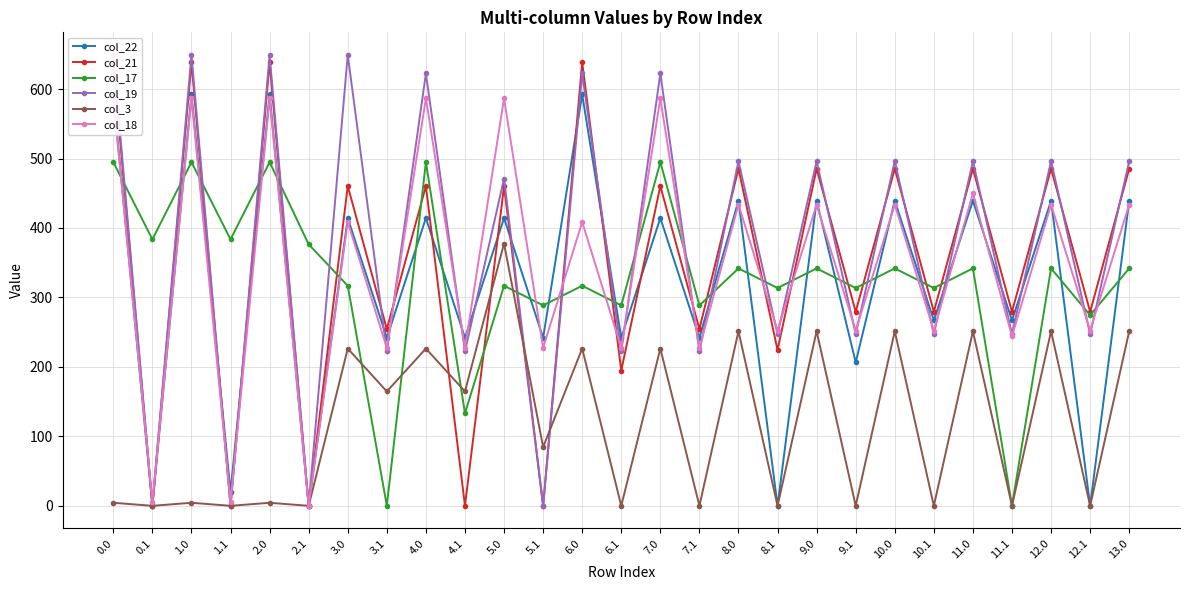

How many intersections are there between col_18 and col_17?

20